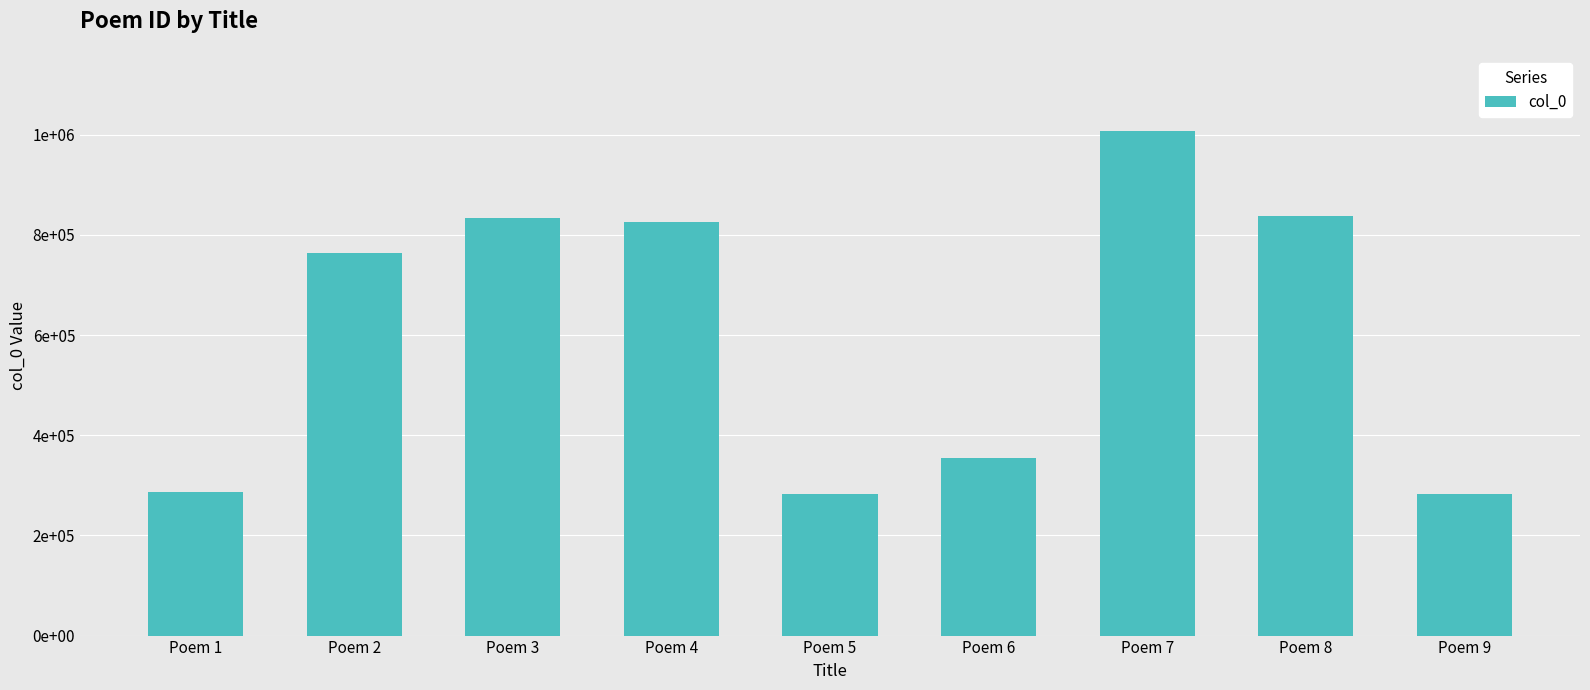

Are the bars horizontal?

No